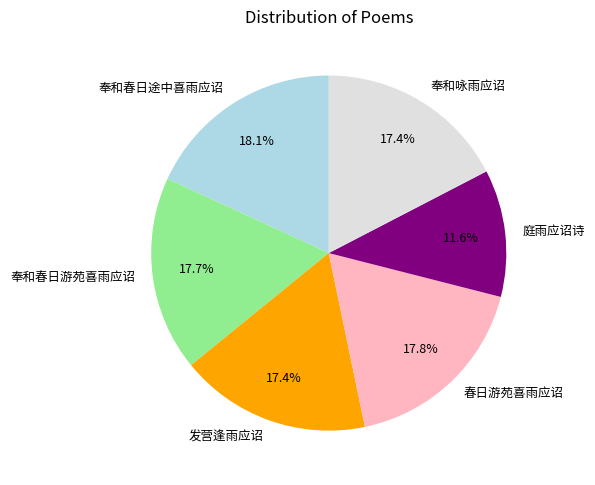

To the nearest percent, what is the difference between the 奉和春日游苑喜雨应诏 and 庭雨应诏诗 slice percentages?

6%